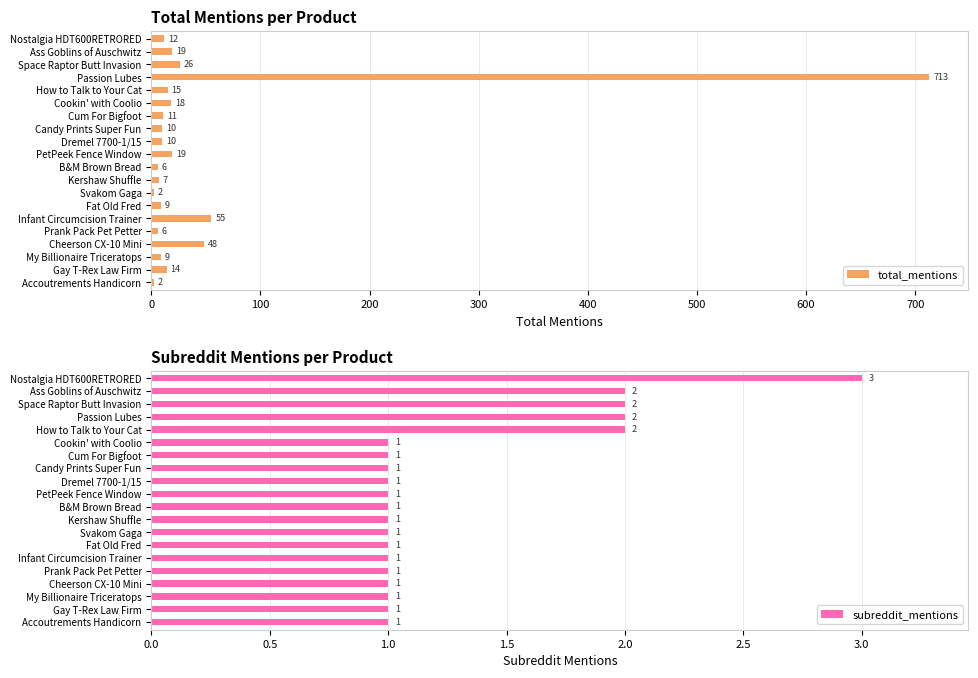

Are the bars horizontal?

Yes